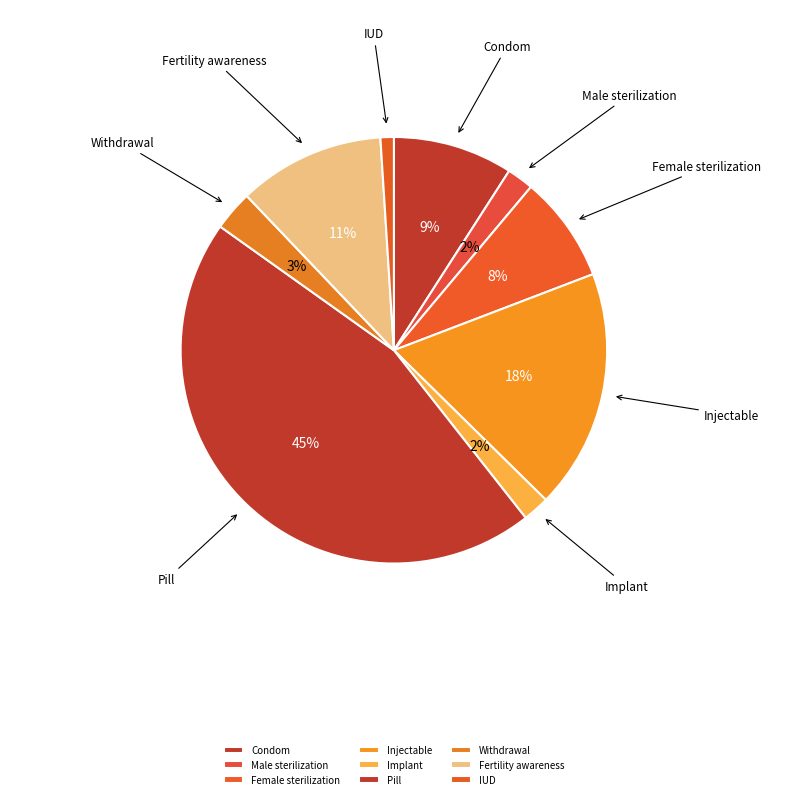

To the nearest percent, what percentage of the pie is Male sterilization?

2%